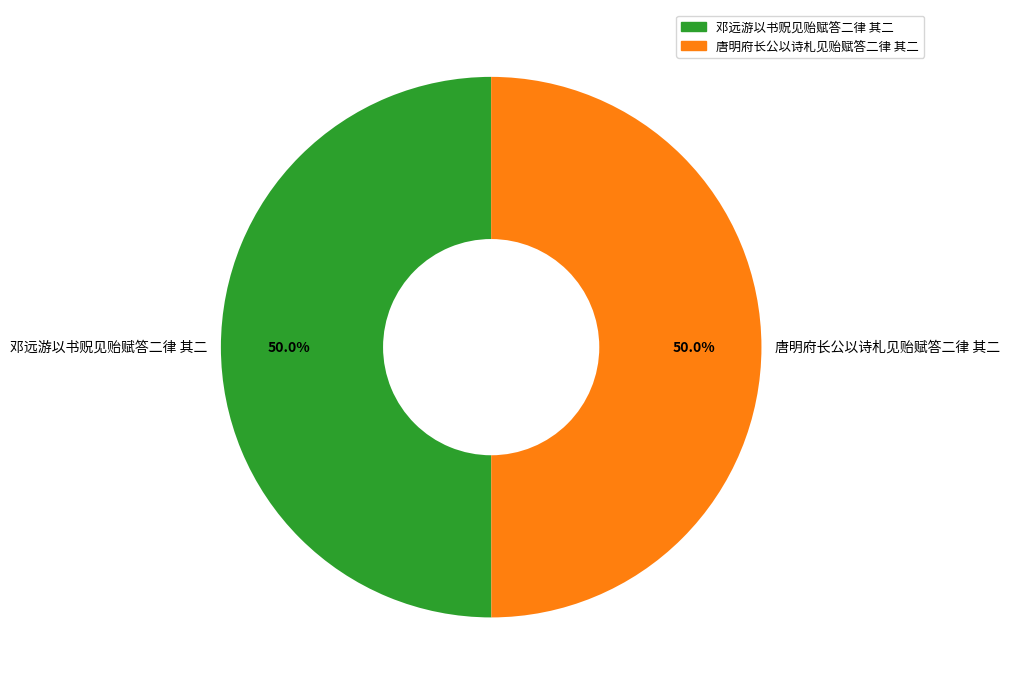

Combined, do 邓远游以书贶见贻赋答二律 其二 and 唐明府长公以诗札见贻赋答二律 其二 account for over 50%?

Yes